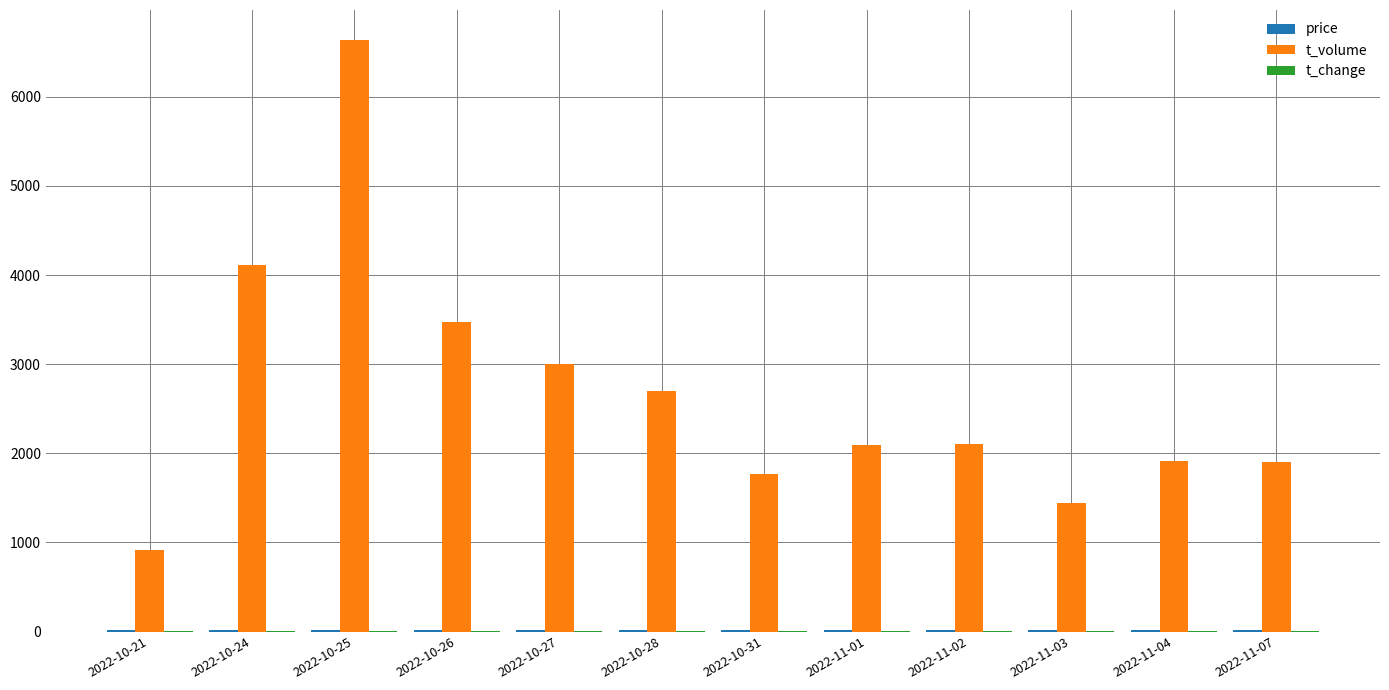

Between 2022-10-27 and 2022-11-01, which series saw the biggest shift?

t_volume